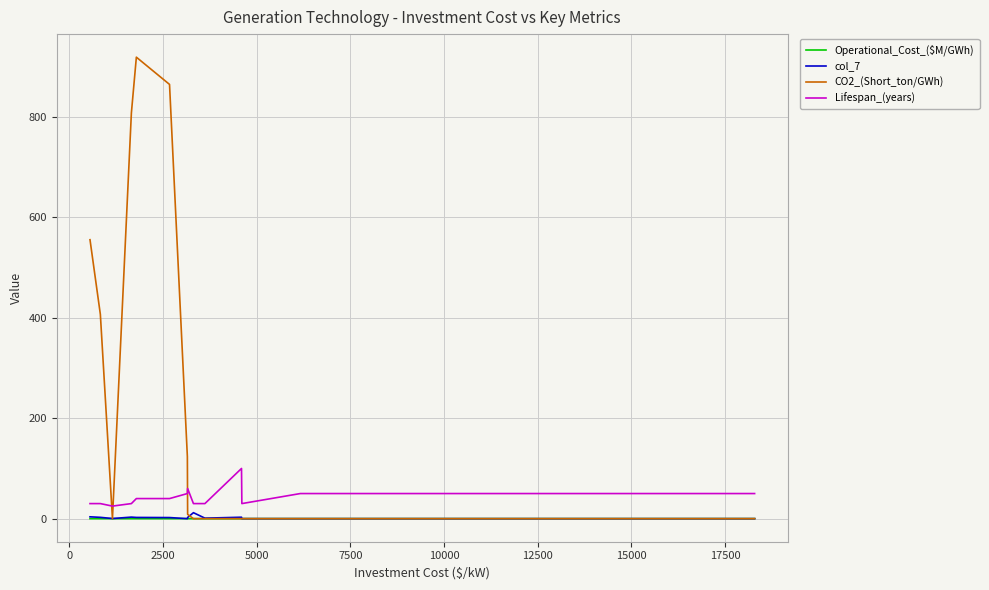

True or false: Operational_Cost_($M/GWh) and Lifespan_(years) cross at least once.

False